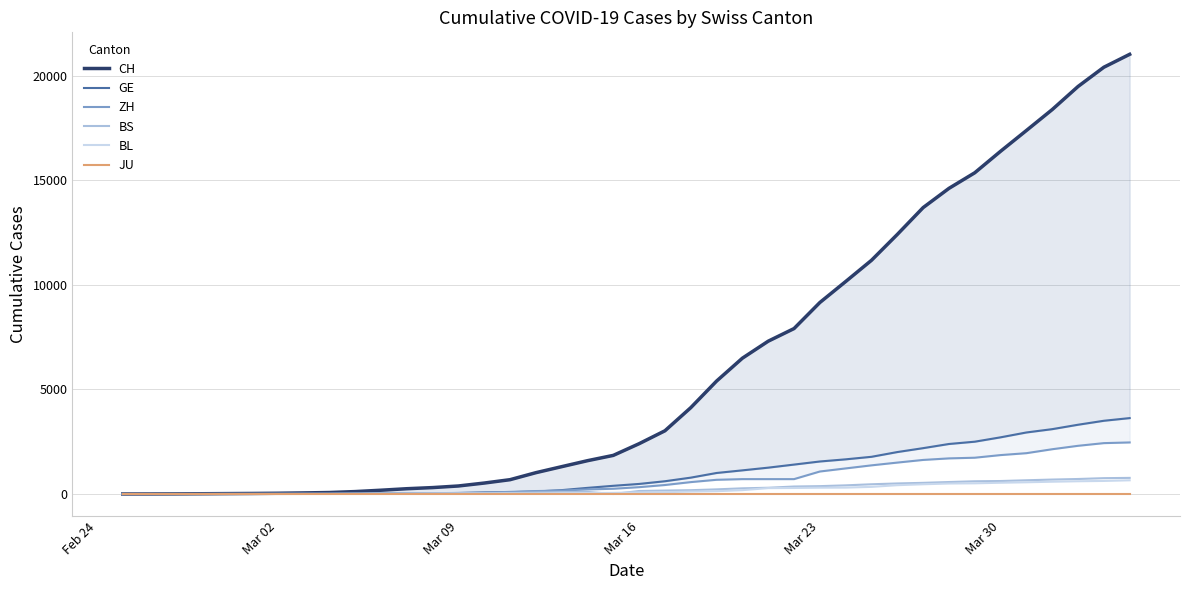

At how many categories does at least one series exceed 12401?

10